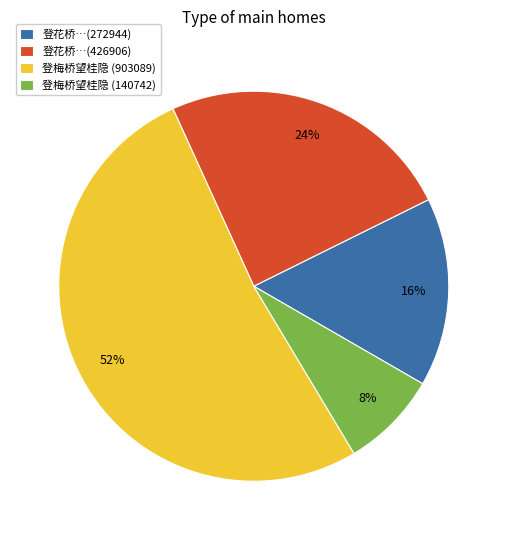

Combined, do 登花桥…(426906) and 登梅桥望桂隐 (140742) account for over 50%?

No